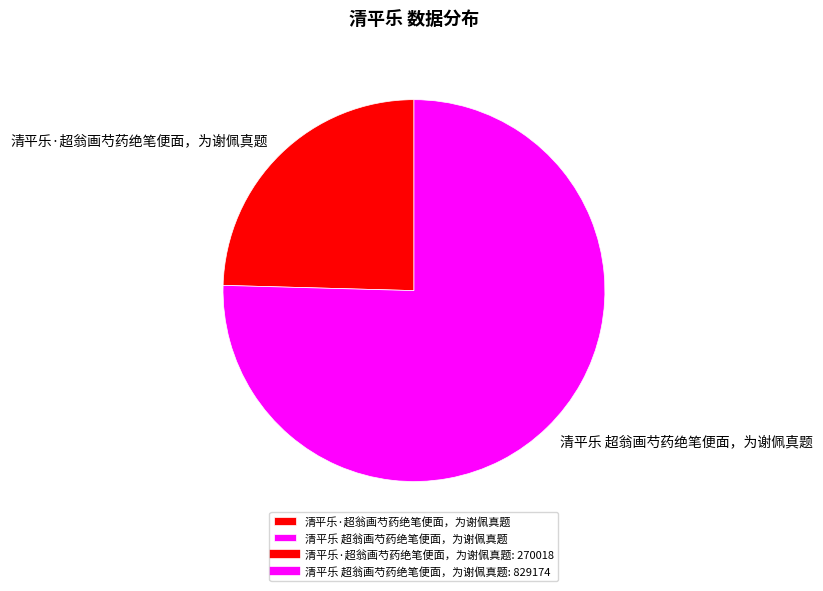

Which category accounts for the majority?

清平乐 超翁画芍药绝笔便面，为谢佩真题